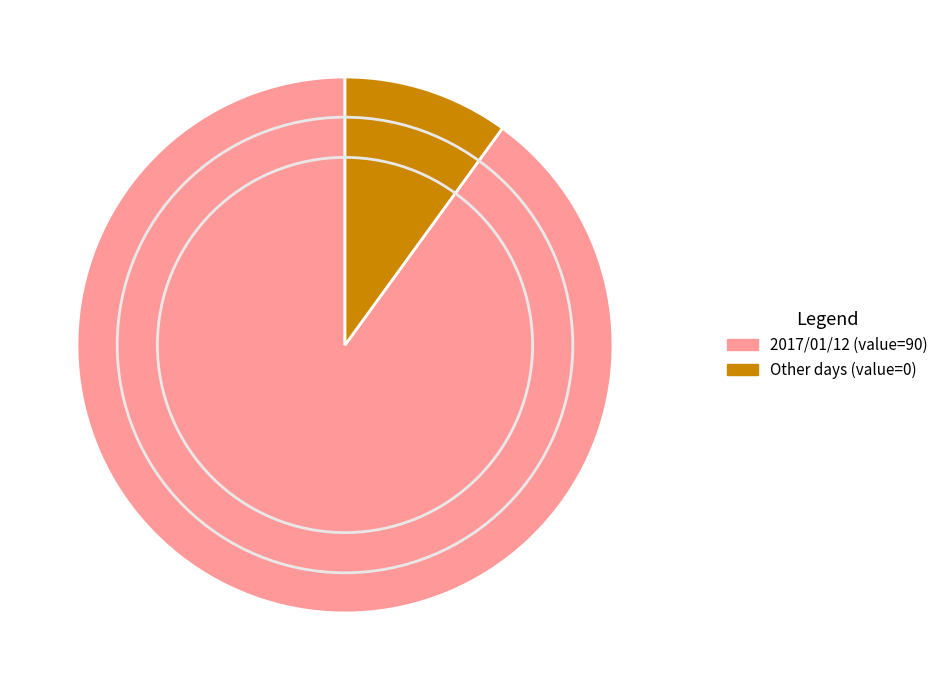

Is there a majority slice in this chart?

Yes